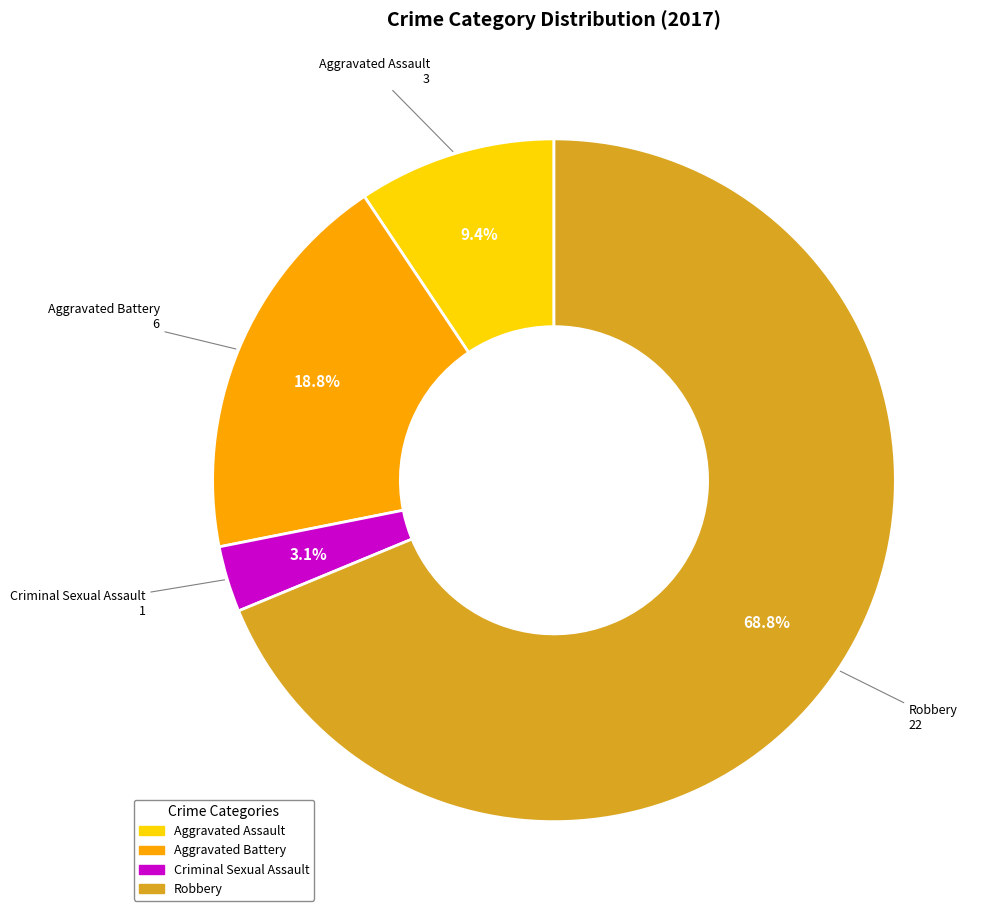

Between Aggravated Battery and Robbery, which is larger?

Robbery